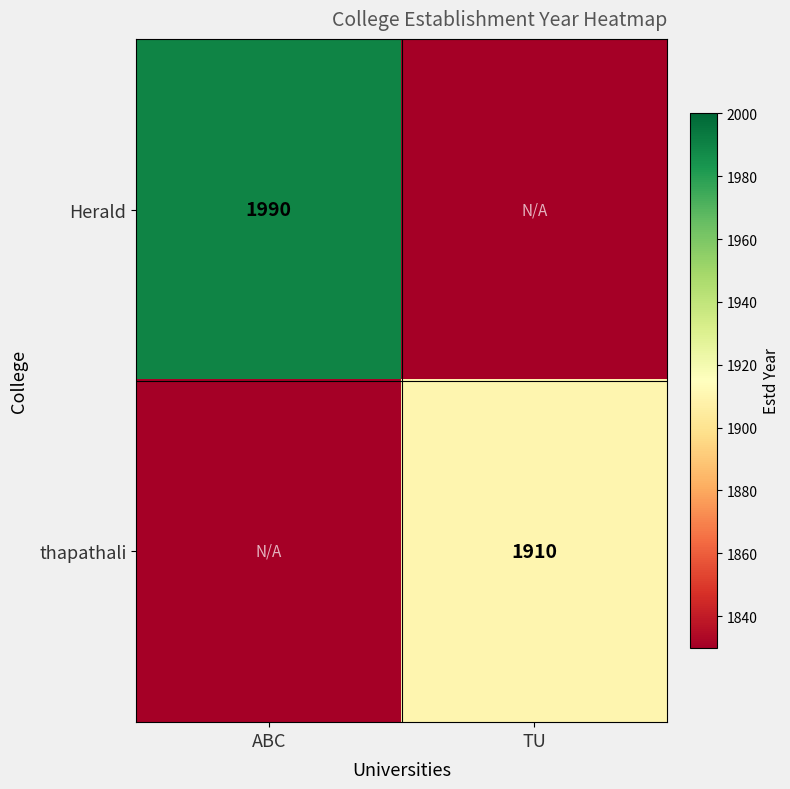

The Herald series shows 1990 at ABC. True or false?

True